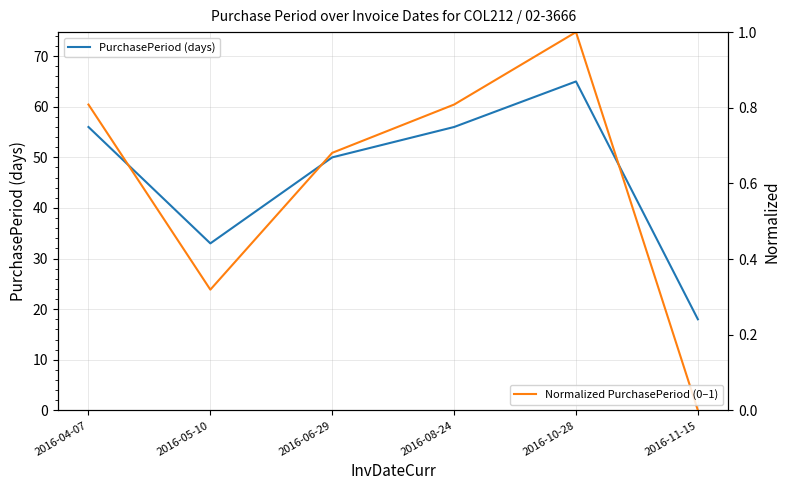

How many lines are shown in the chart?

2